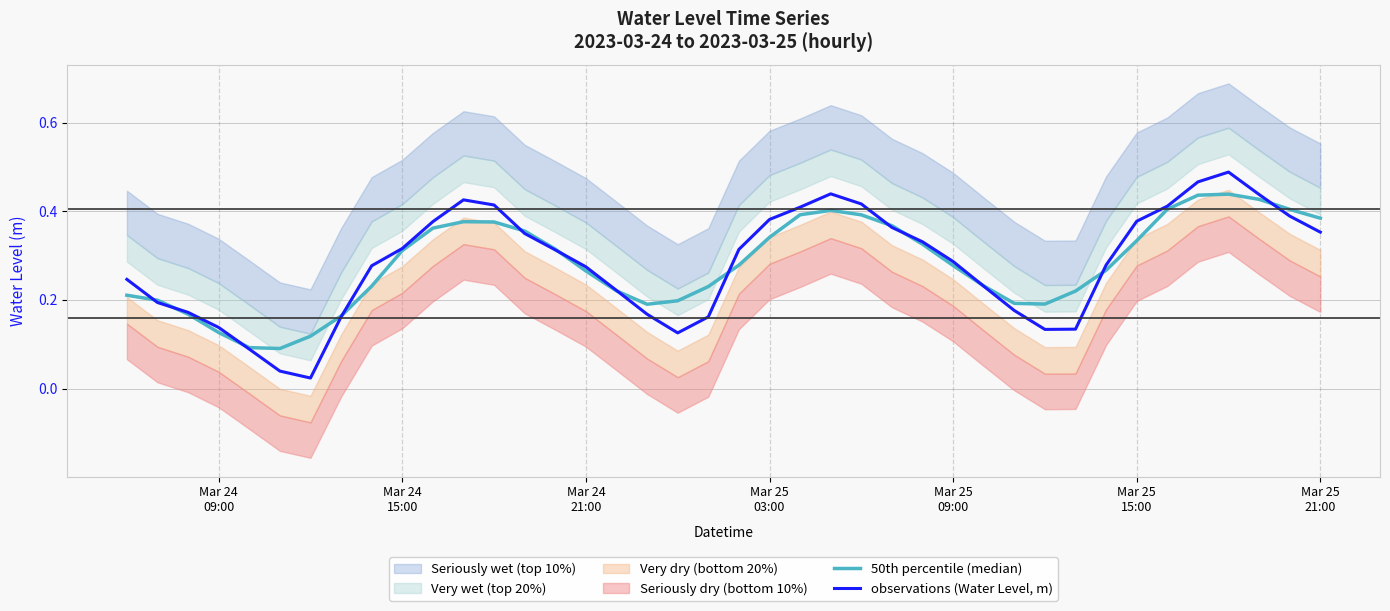

True or false: 50th percentile (median) has more than 0 interior local peaks.

True